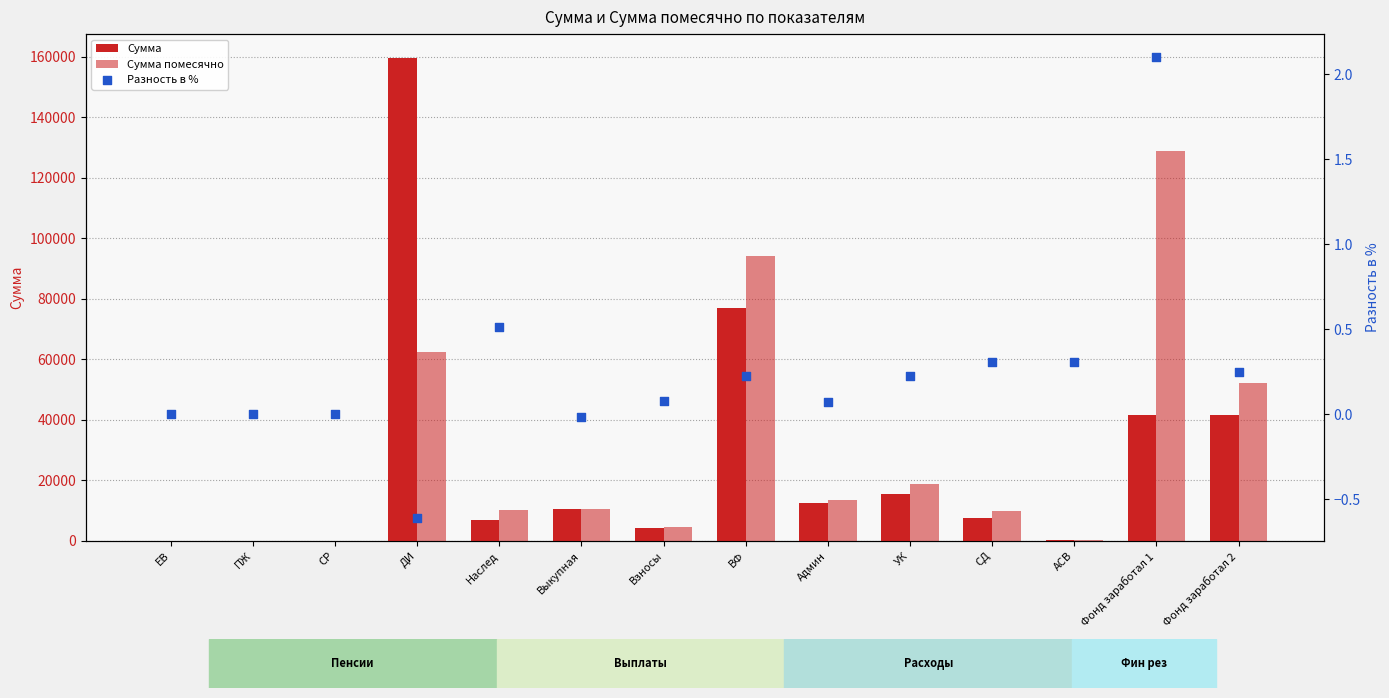

What are all the series names shown in the legend?

Сумма, Сумма помесячно, Разность в %